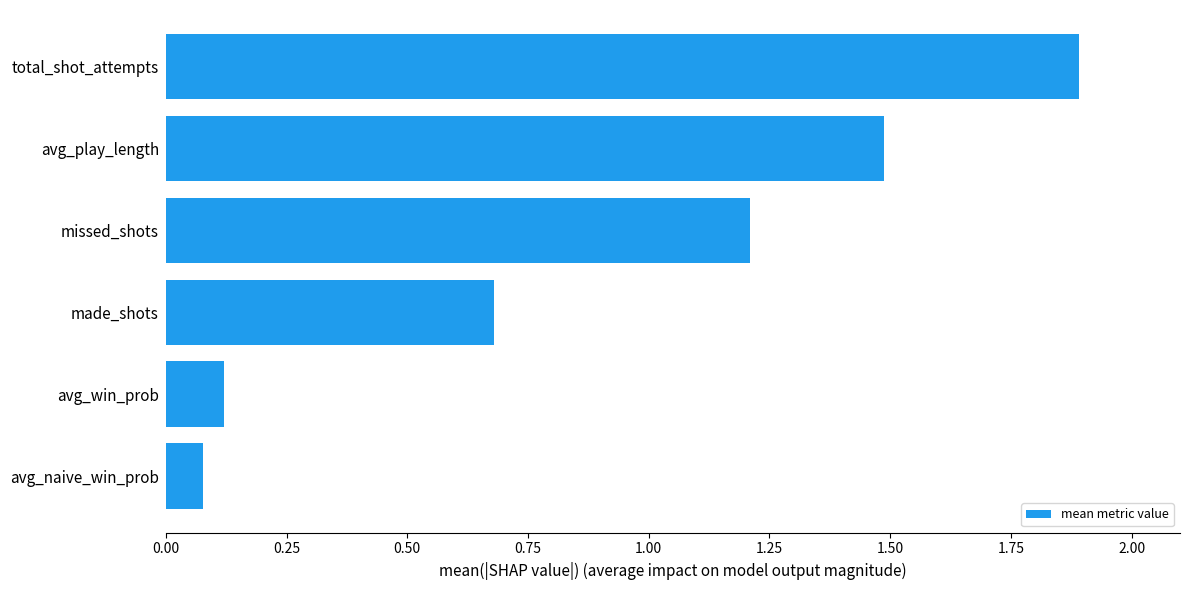

Does the chart contain any negative values?

No